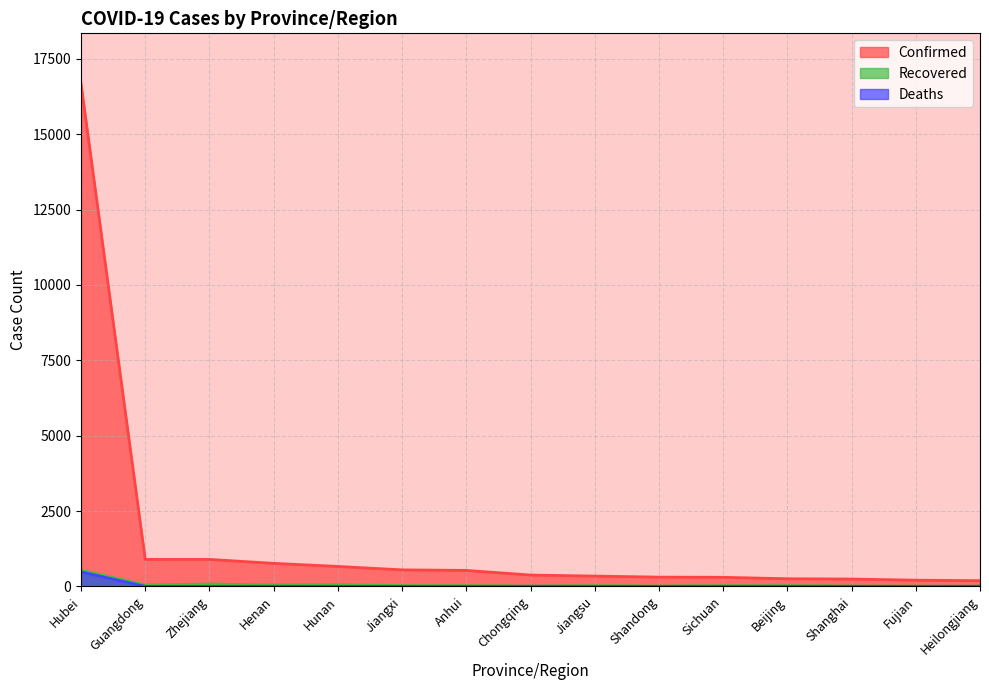

What is the value of the Deaths point at the 12th from the left?

1